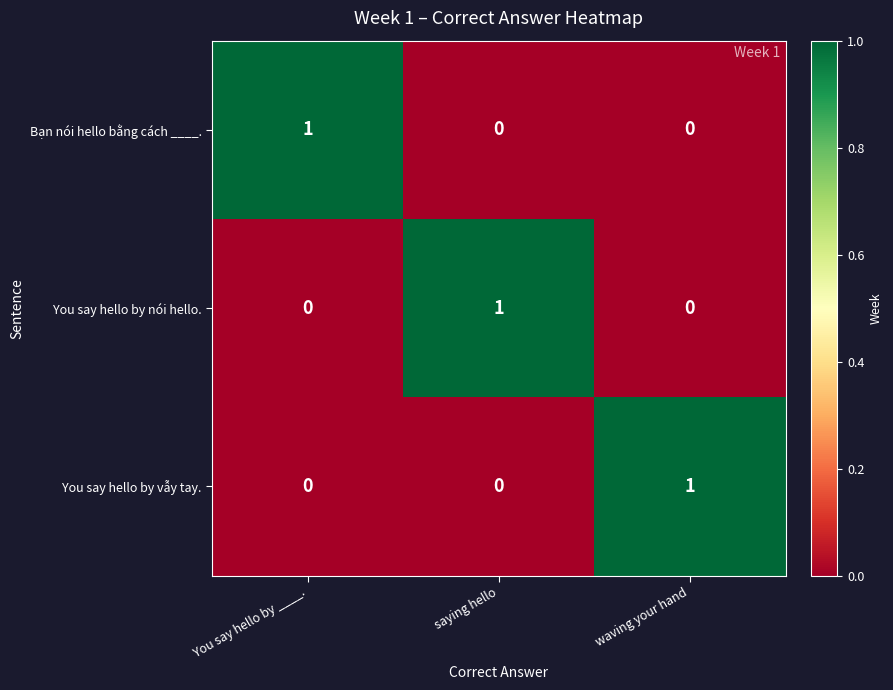

How many Bạn nói hello bằng cách ____. values are between 0 and 1?

3